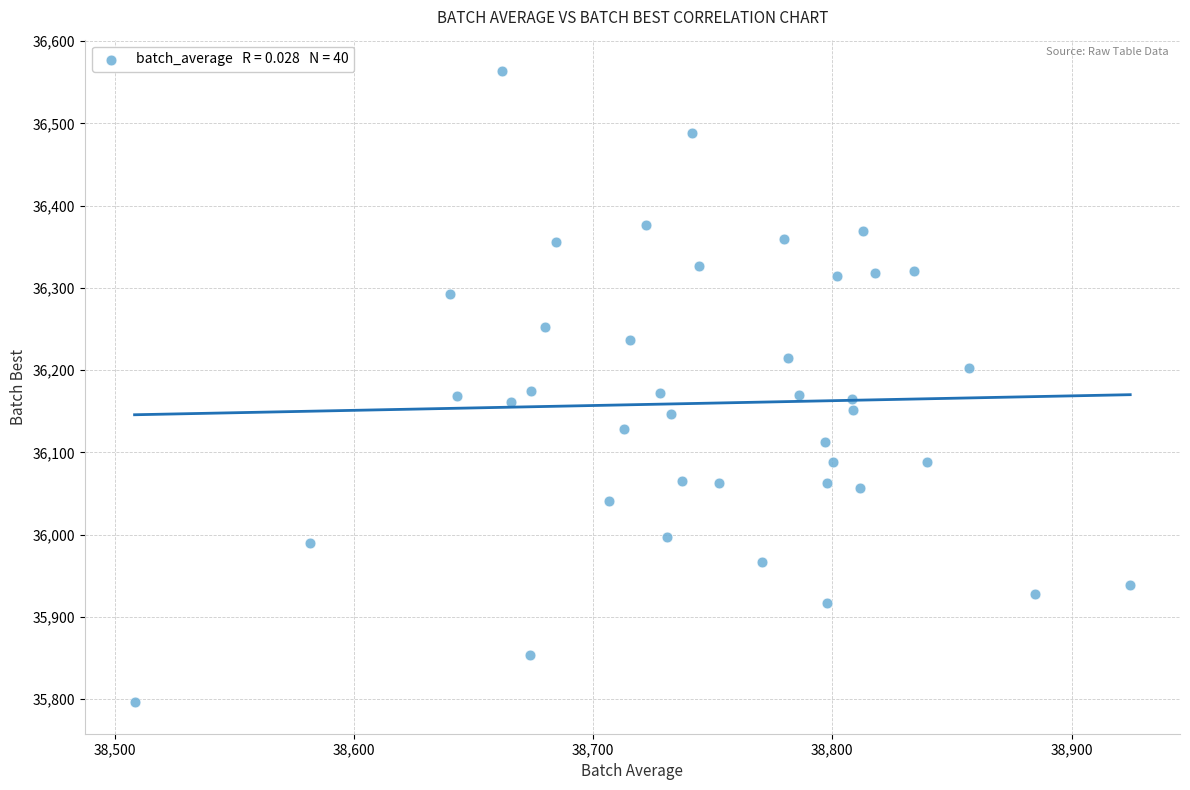

What is the range of X values (max minus min)?

416.2